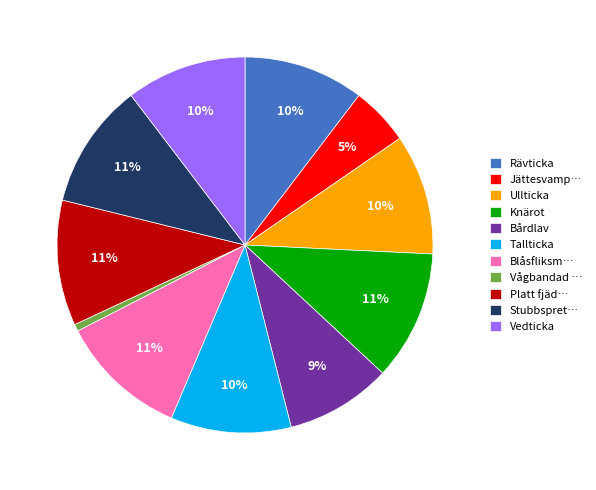

To the nearest percent, what is the difference between the Jättesvamp… and Tallticka slice percentages?

5%